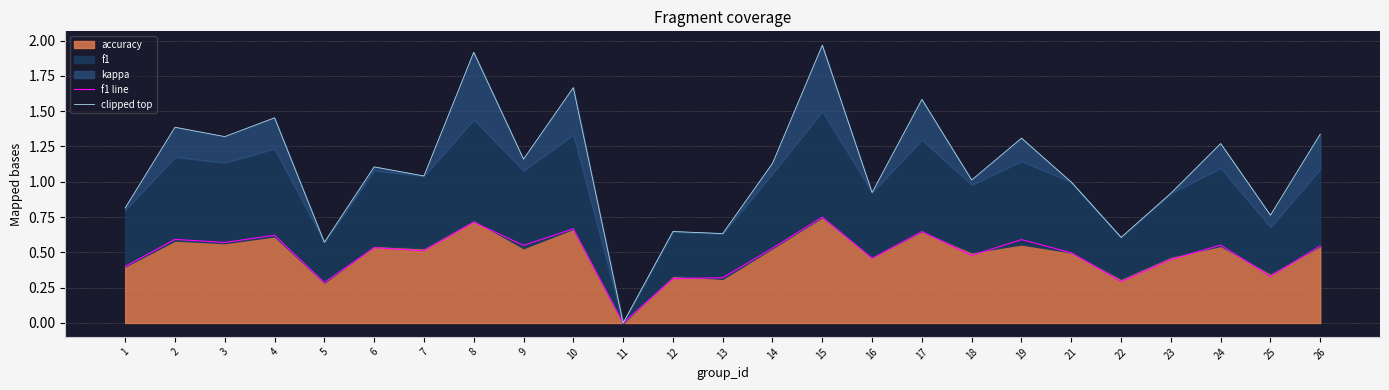

Is it true that f1 line equals 0.3 at 5?

True